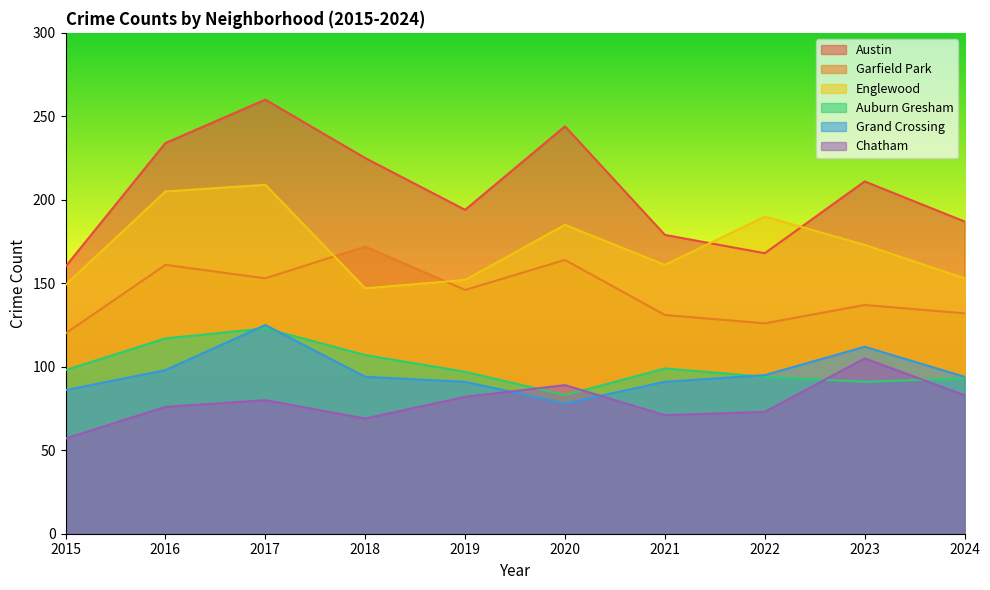

The Garfield Park series shows 137 at 2023. True or false?

True